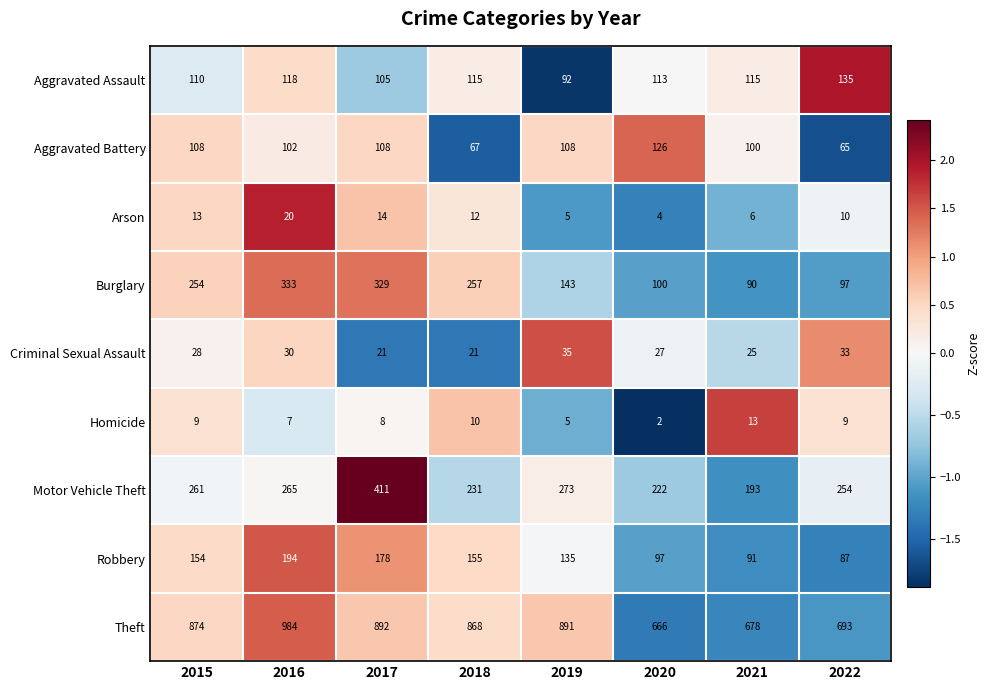

What is the difference between the second highest and minimum values in the Theft series?

226